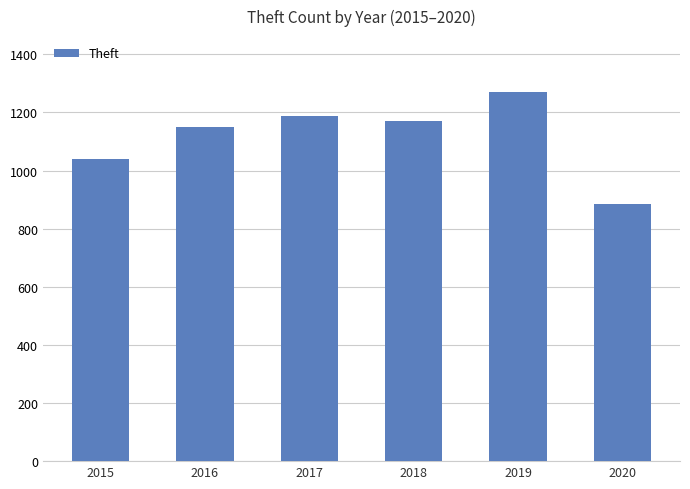

True or false: the data shows 1151 at 2016.

True